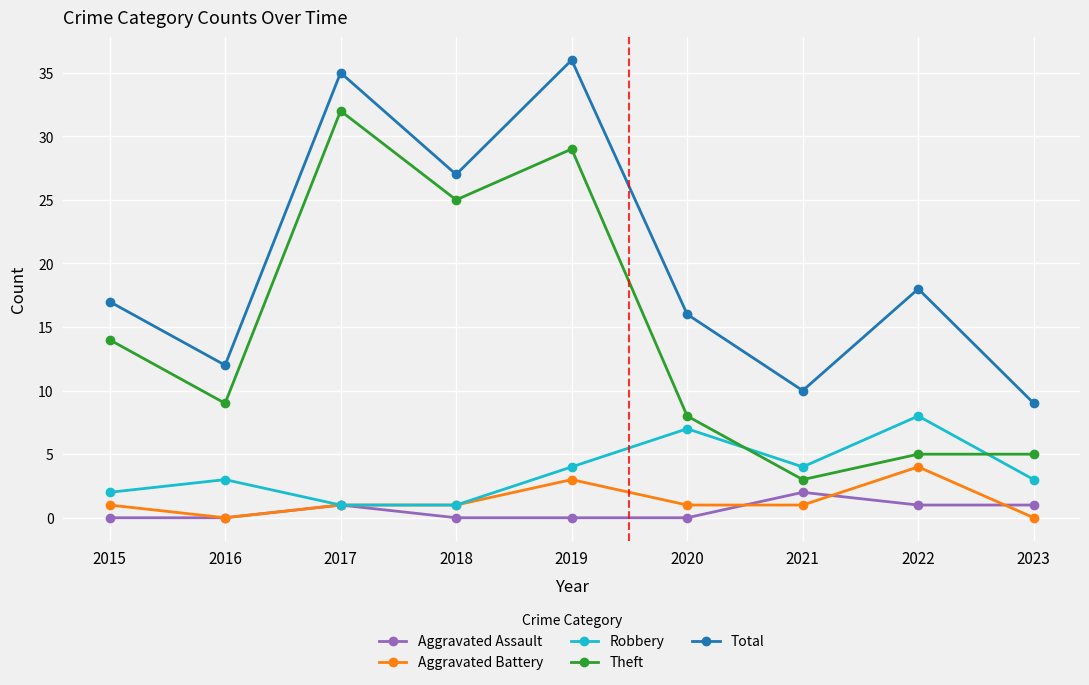

At which category does Aggravated Assault reach its first local peak?

2017